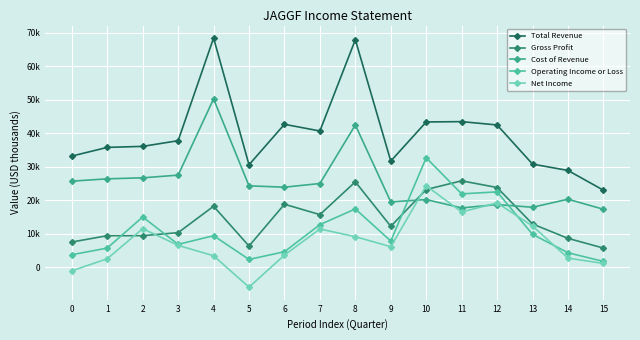

What is the total value across all series at 7?

105500